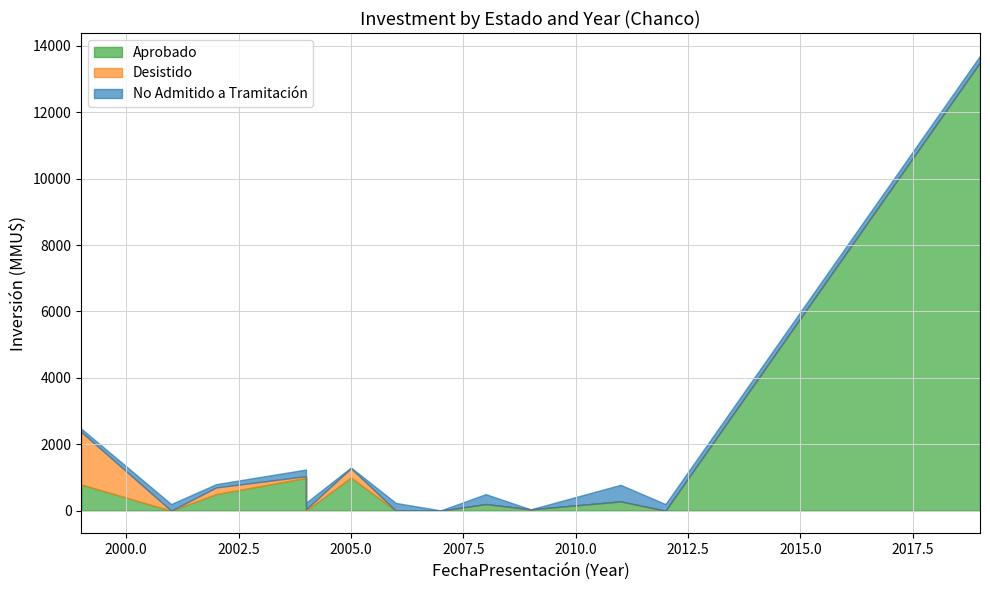

What is the difference between the maximum and minimum values in the No Admitido a Tramitación series?

499